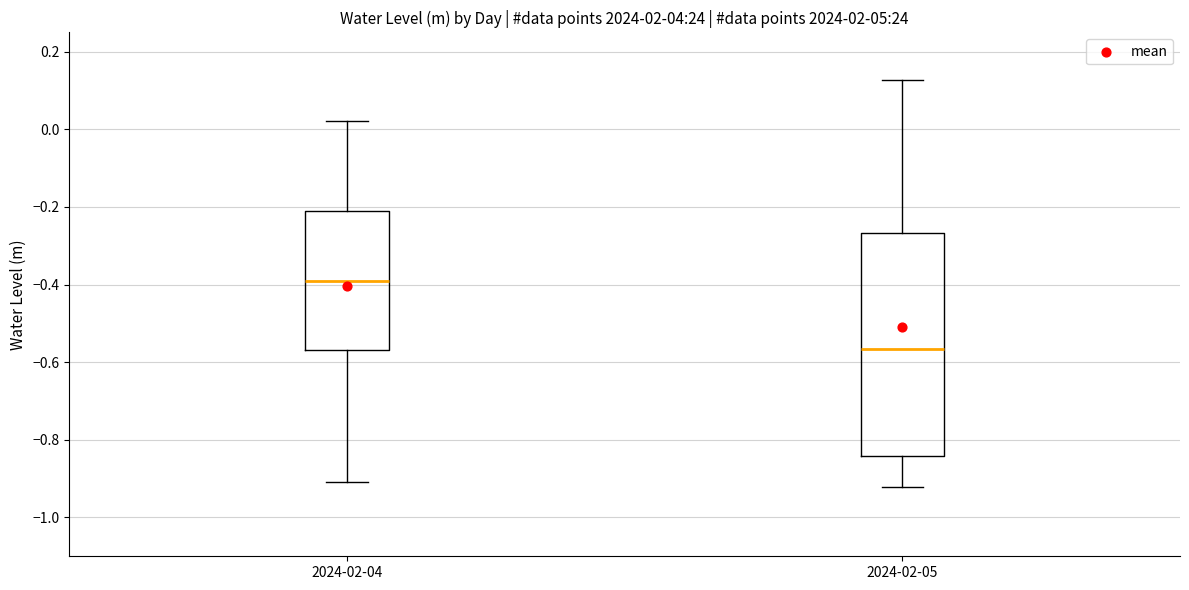

Reading left to right, read every box against the y-axis: the position of its median line, the range the box covers, and the ends of its whiskers. The values are not printed on the chart, so give them approximately, as read against the axis.

2024-02-04: median -0.40, box -0.56 to -0.22, whiskers -0.90 to 0.02
2024-02-05: median -0.56, box -0.84 to -0.26, whiskers -0.92 to 0.12